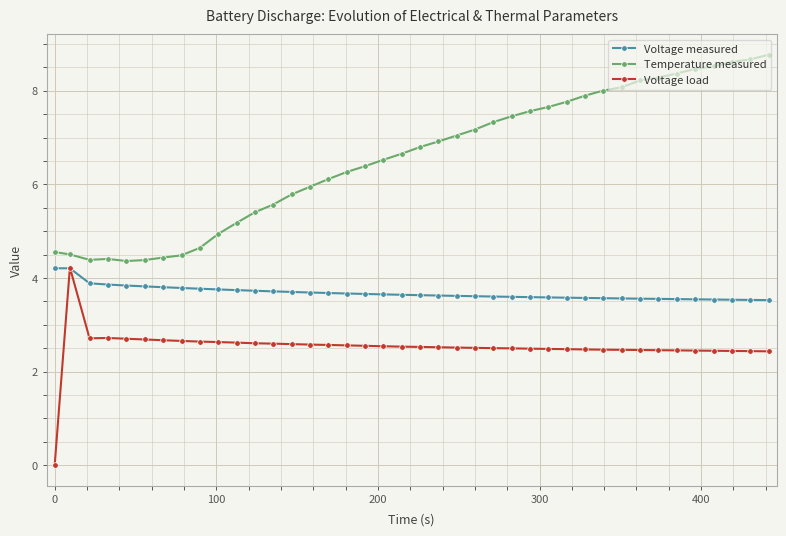

Rank the series by their average value, from highest to lowest.

Temperature measured, Voltage measured, Voltage load